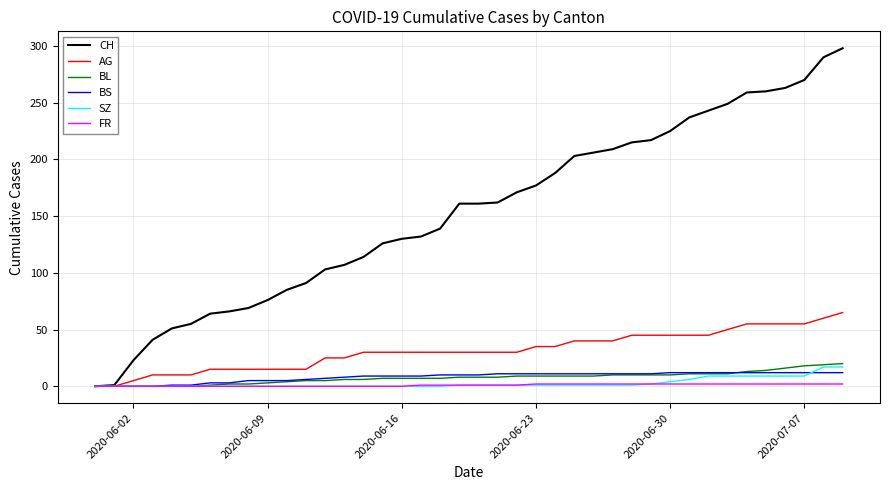

Which series has the largest total across all categories?

CH